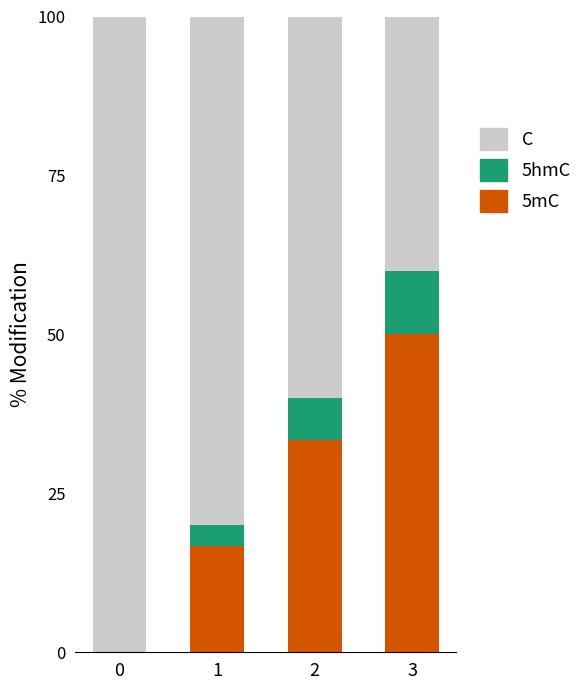

What is the total value across all series at 1?

100.0